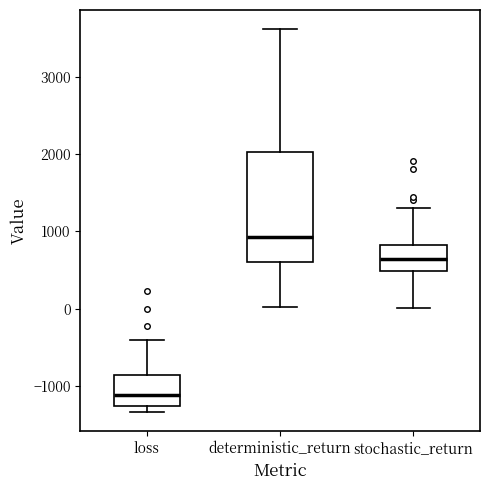

Comparing the boxes themselves (not the whiskers), which one is the tallest?

deterministic_return